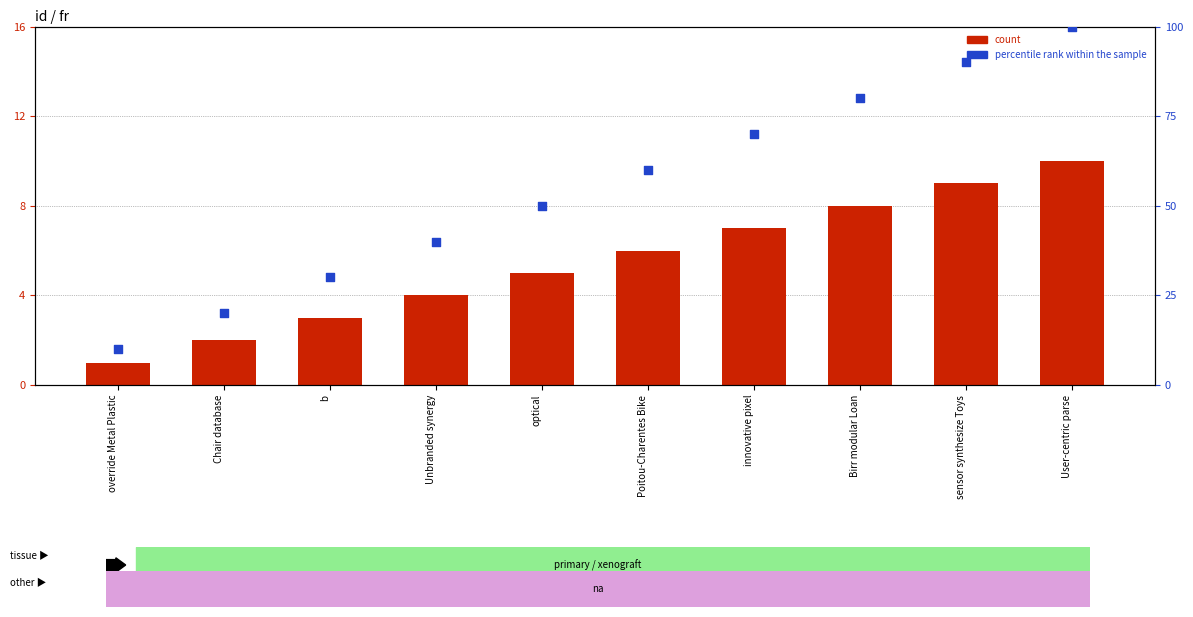

What are all the series names shown in the legend?

count, percentile rank within the sample